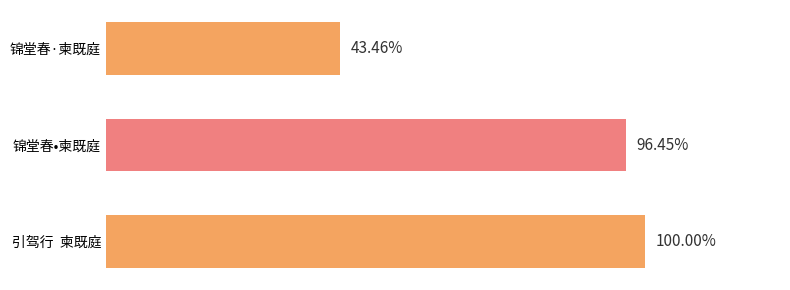

Does the chart contain any negative values?

No